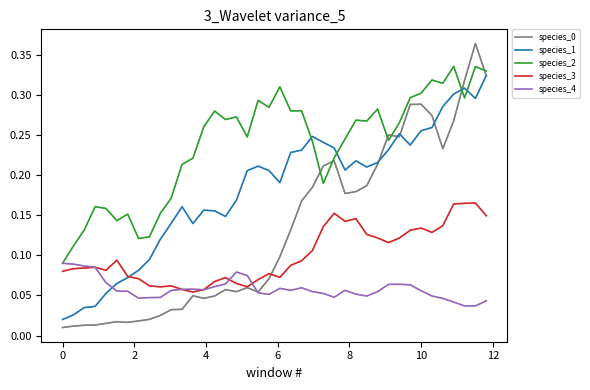

Does the chart have visible grid lines?

No